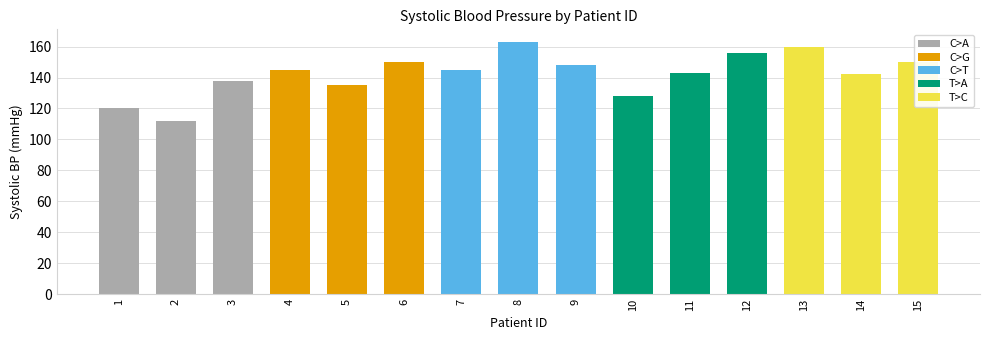

Is it true that the value at 4 is 258?

False